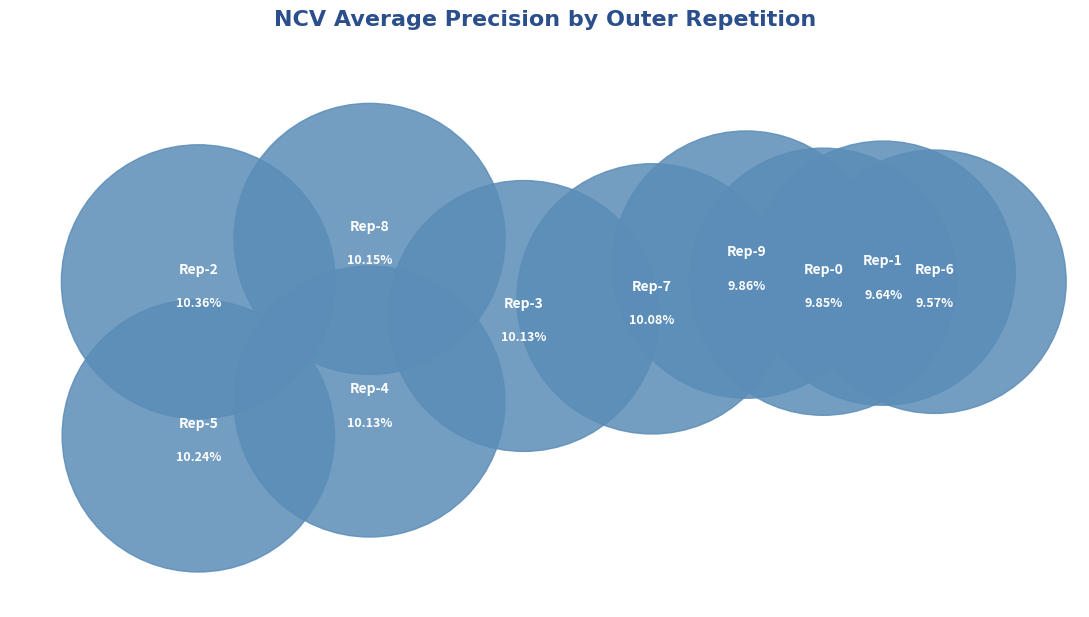

The outer-repetition7 slice represents 21% of the pie. True or false?

False